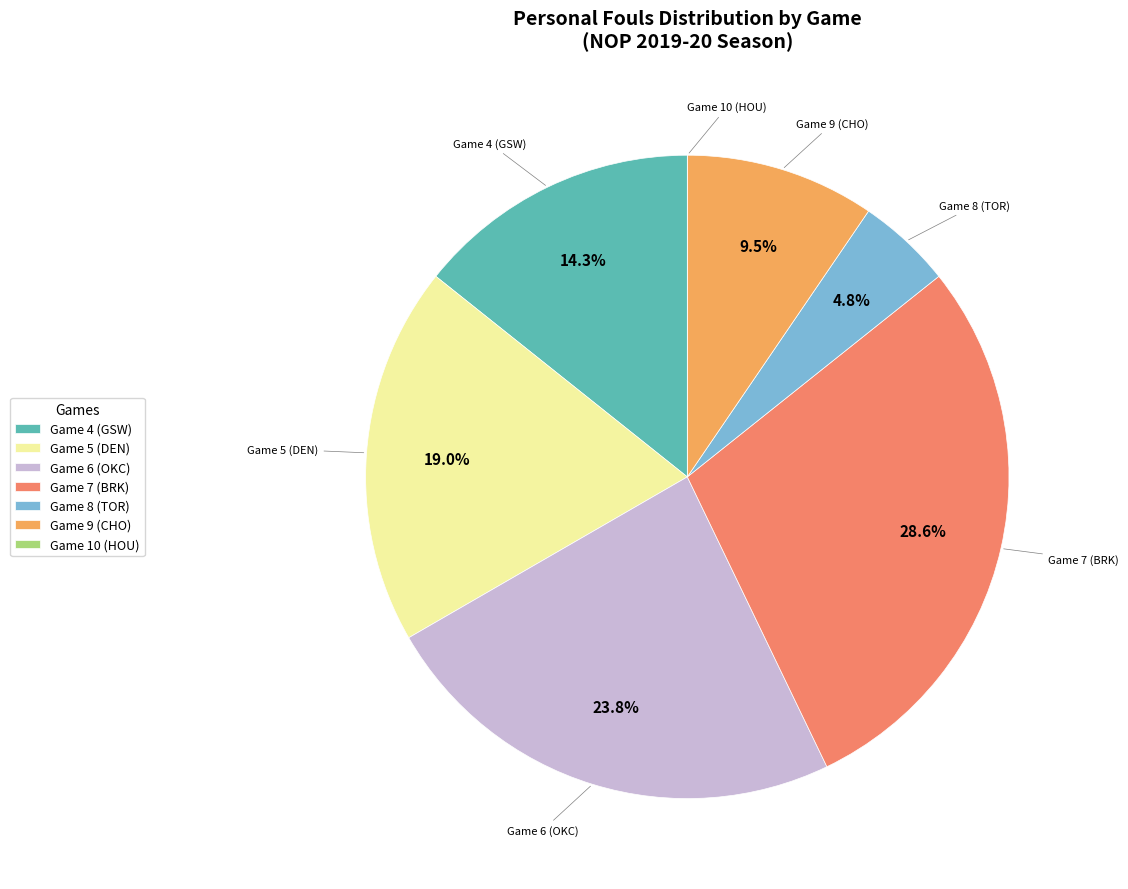

What percentage is the Game 7 (BRK) slice, to the nearest percent?

29%